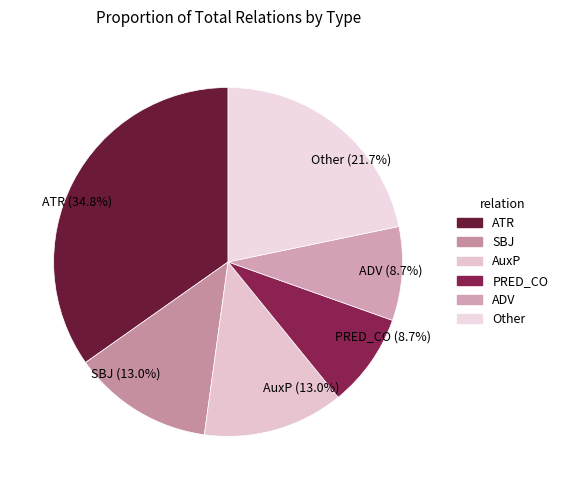

Does any single category account for the majority?

No